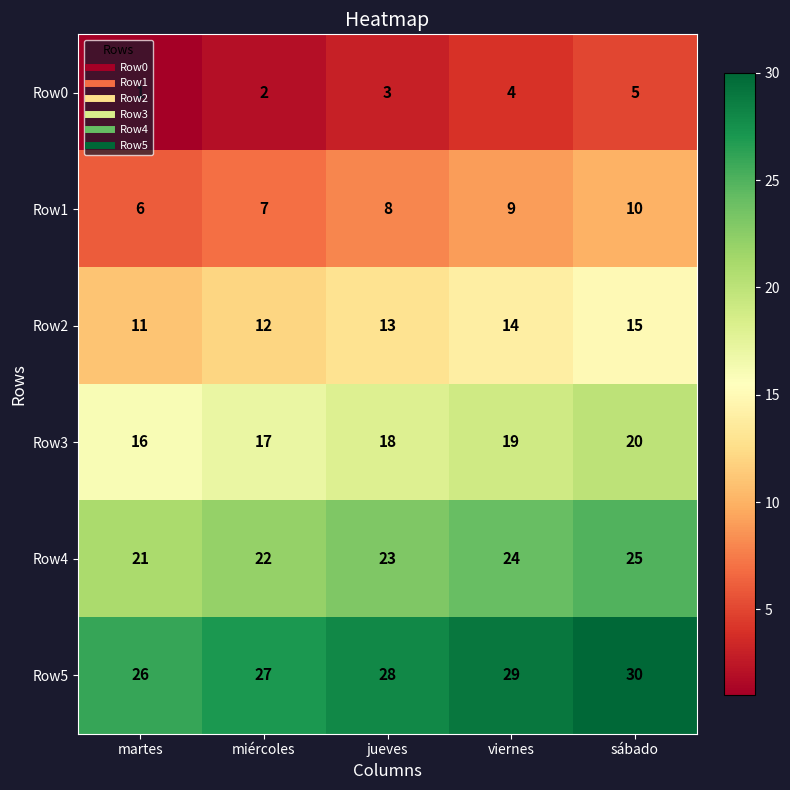

List the labels in order of Row0 value, smallest first.

martes, miércoles, jueves, viernes, sábado